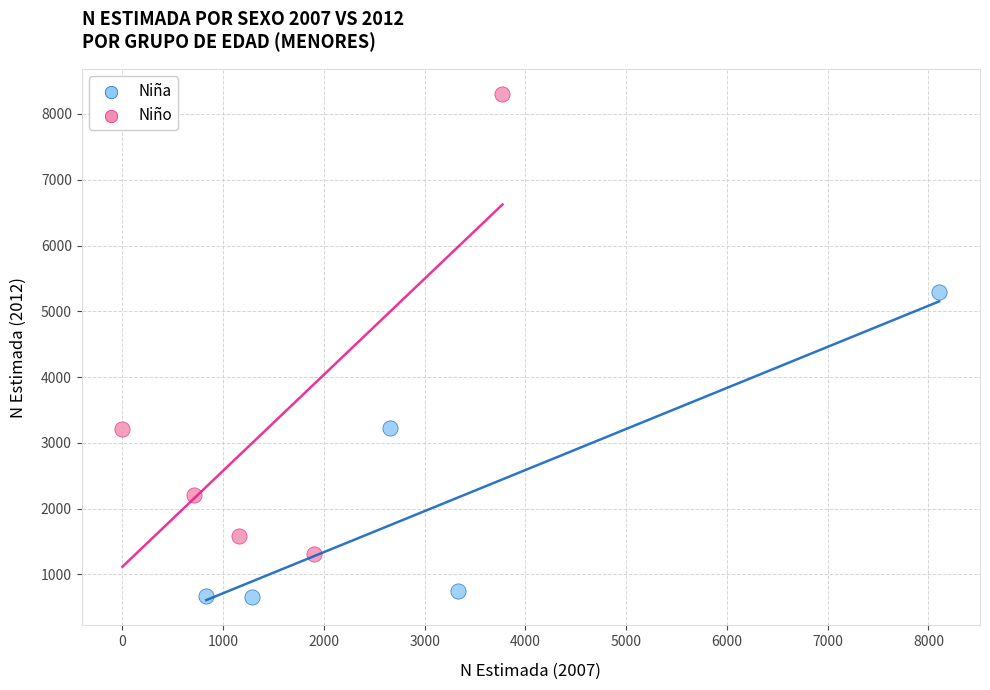

Which series reaches the minimum Y coordinate?

Niño